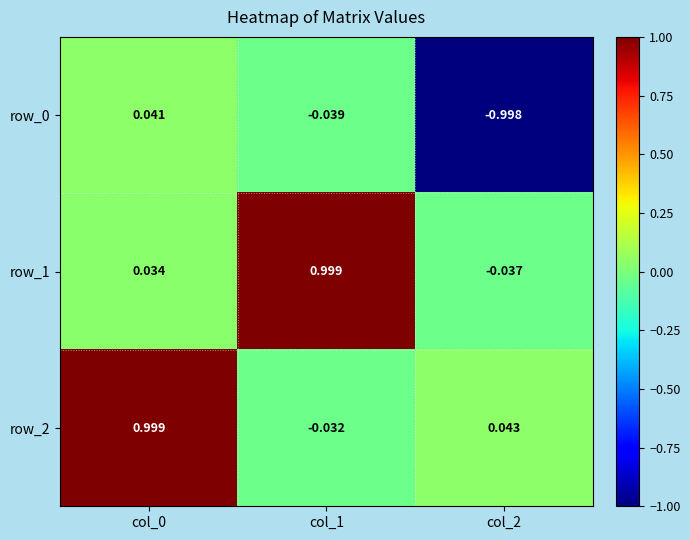

Which category has the lowest value in the row_1 series?

col_2